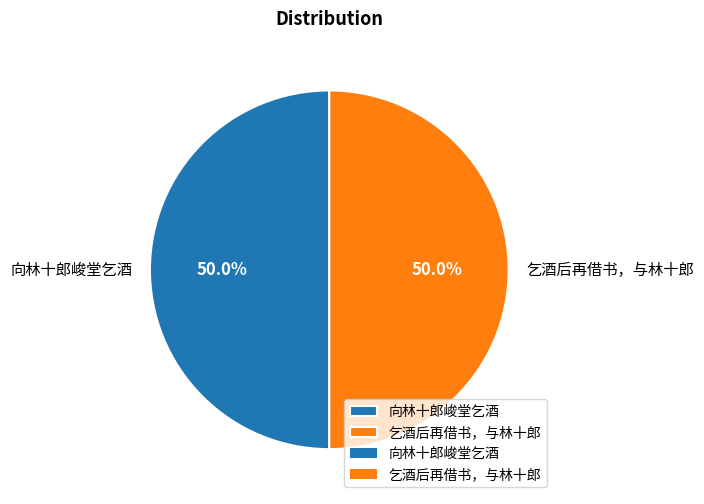

How many segments does this pie chart have?

2